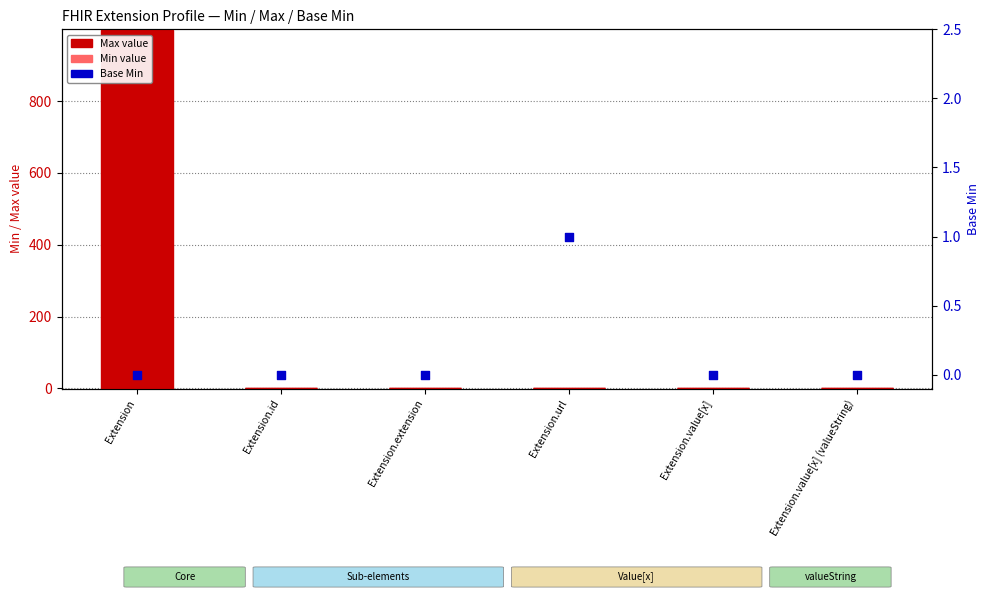

What is the total value across all series at Extension?

999